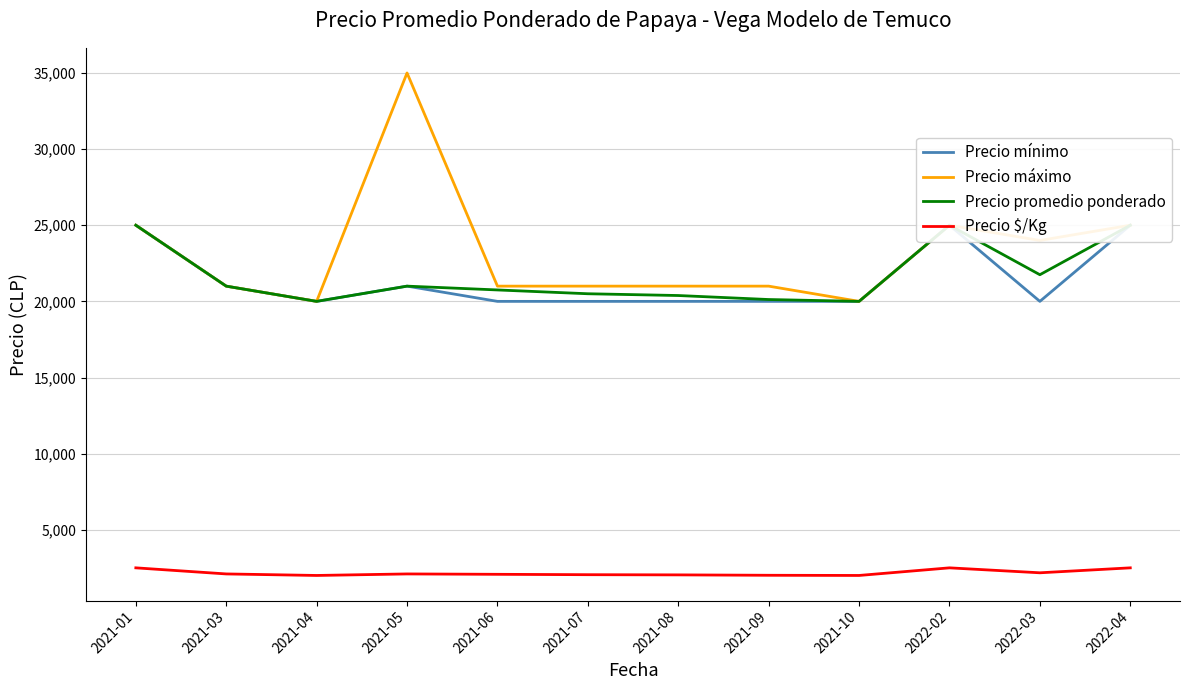

What is the label of the 7th point from the left?

2021-08